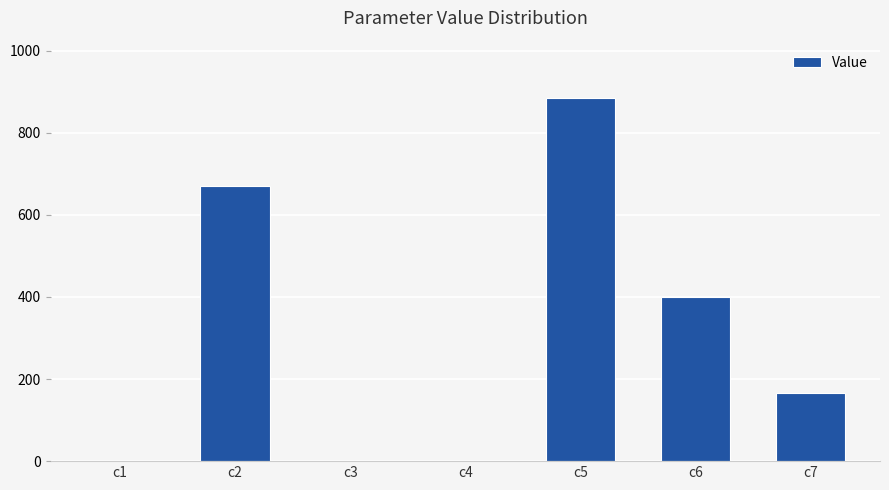

At which label is the value closest to 442?

c6